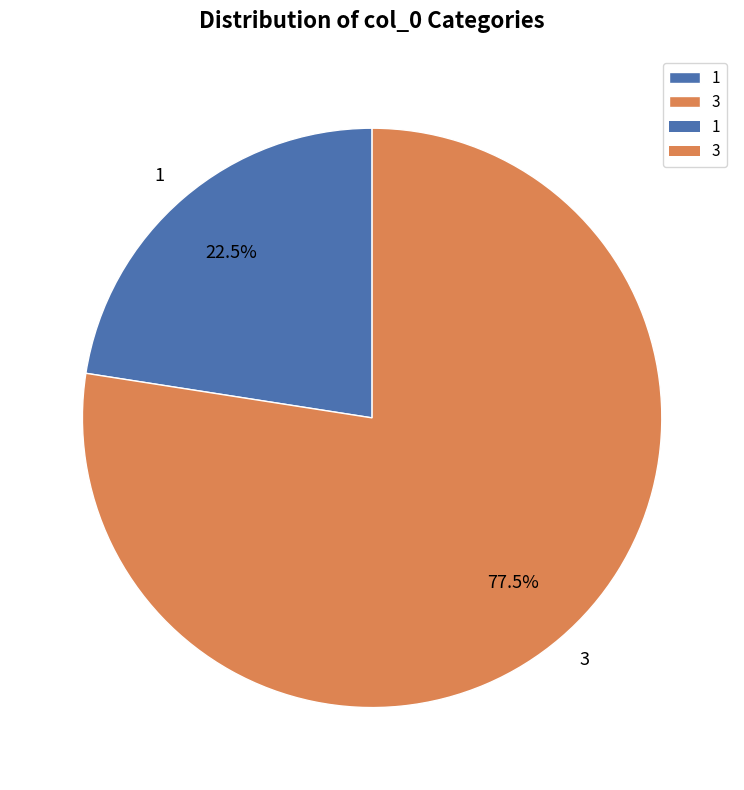

How much of the chart is everything except 1?

77.5%